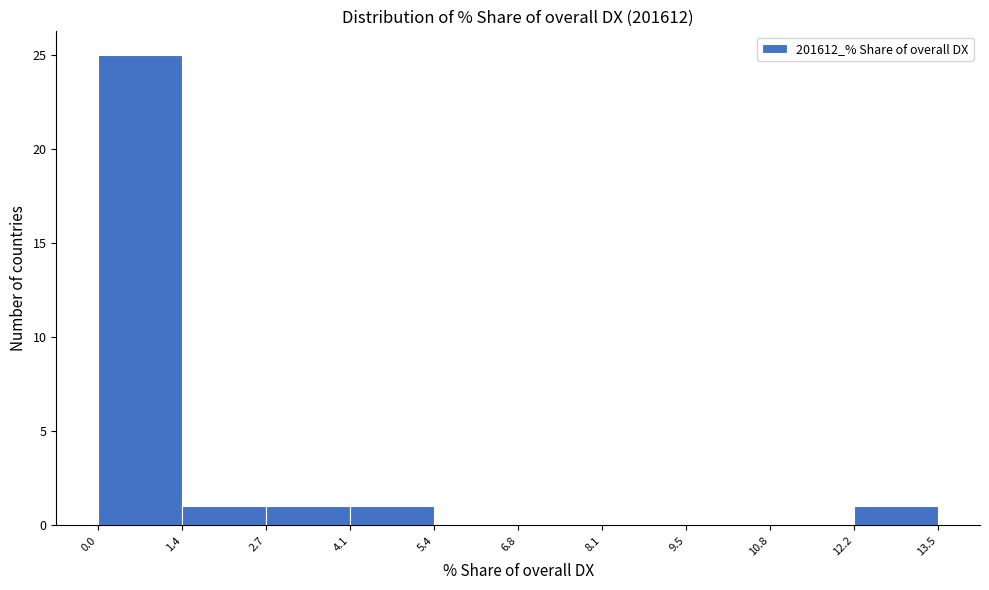

Reading left to right, list every bar in this chart as the range it spans on the x-axis followed by its height. The values are not printed on the chart, so give them approximately, as read against the axis.

0.0 to 1.4: 25
1.4 to 2.7: 1
2.7 to 4.1: 1
4.1 to 5.4: 1
5.4 to 6.8: 0
6.8 to 8.1: 0
8.1 to 9.5: 0
9.5 to 10.8: 0
10.8 to 12.2: 0
12.2 to 13.5: 1